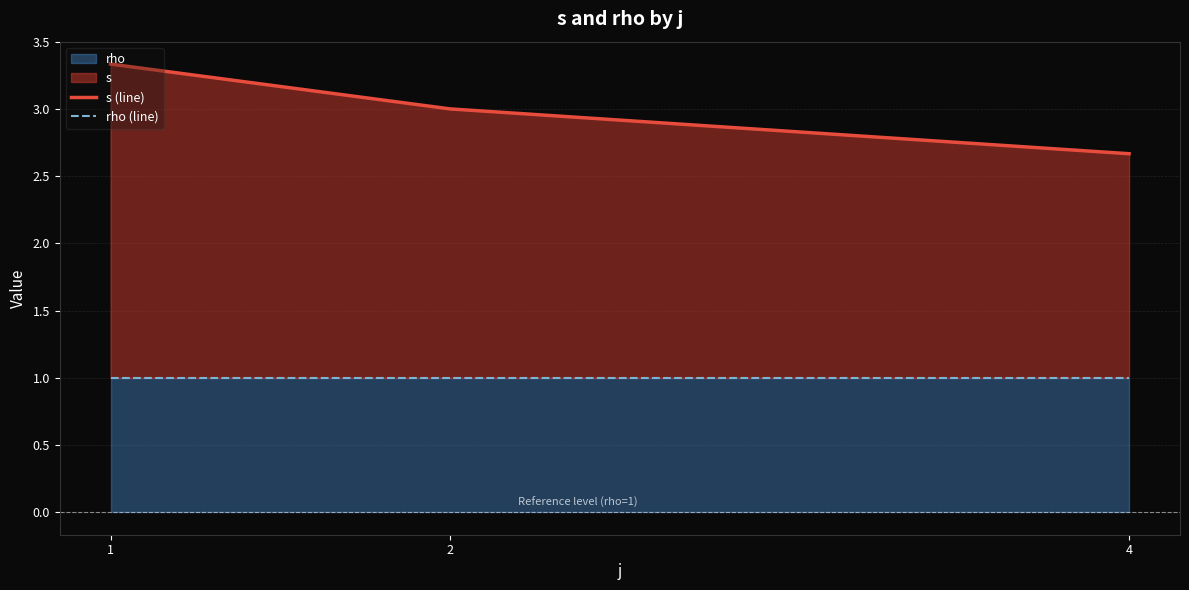

Which series changed the most between 2 and 4?

s (line)